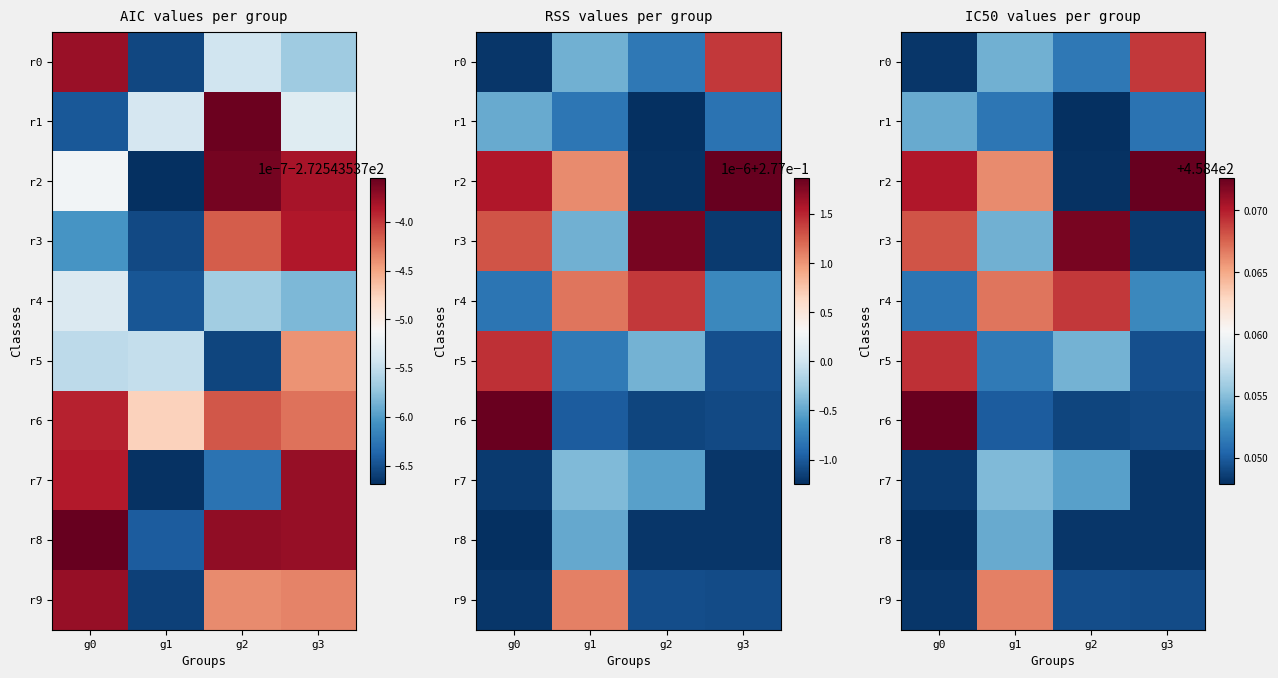

What is the highest value of the r2 series?

458.5